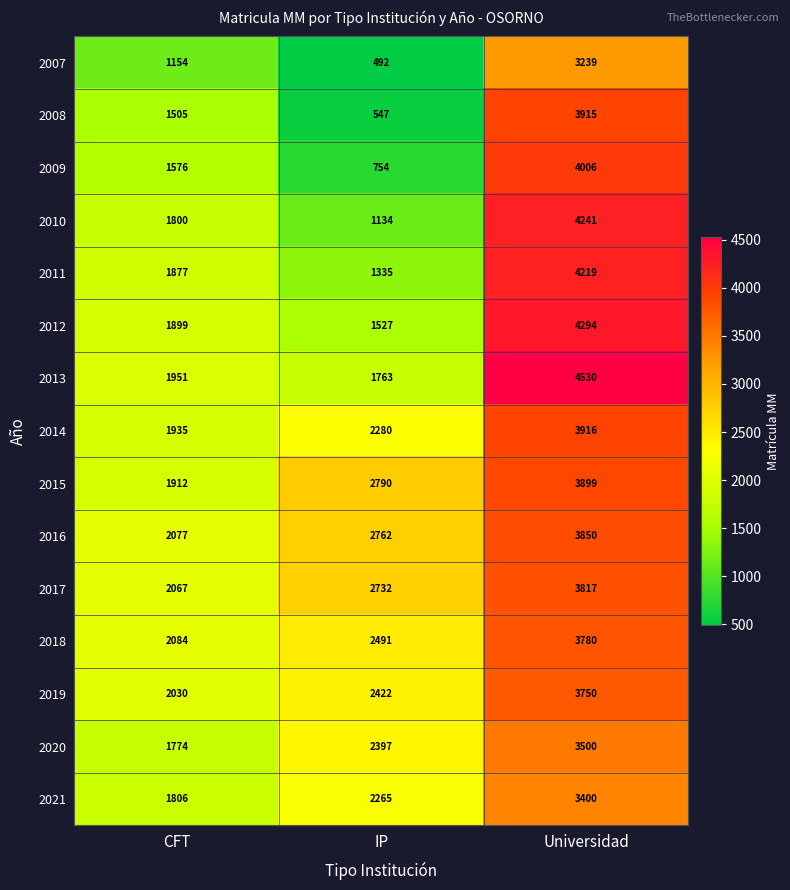

At which category does the chart reach its minimum across all series?

IP